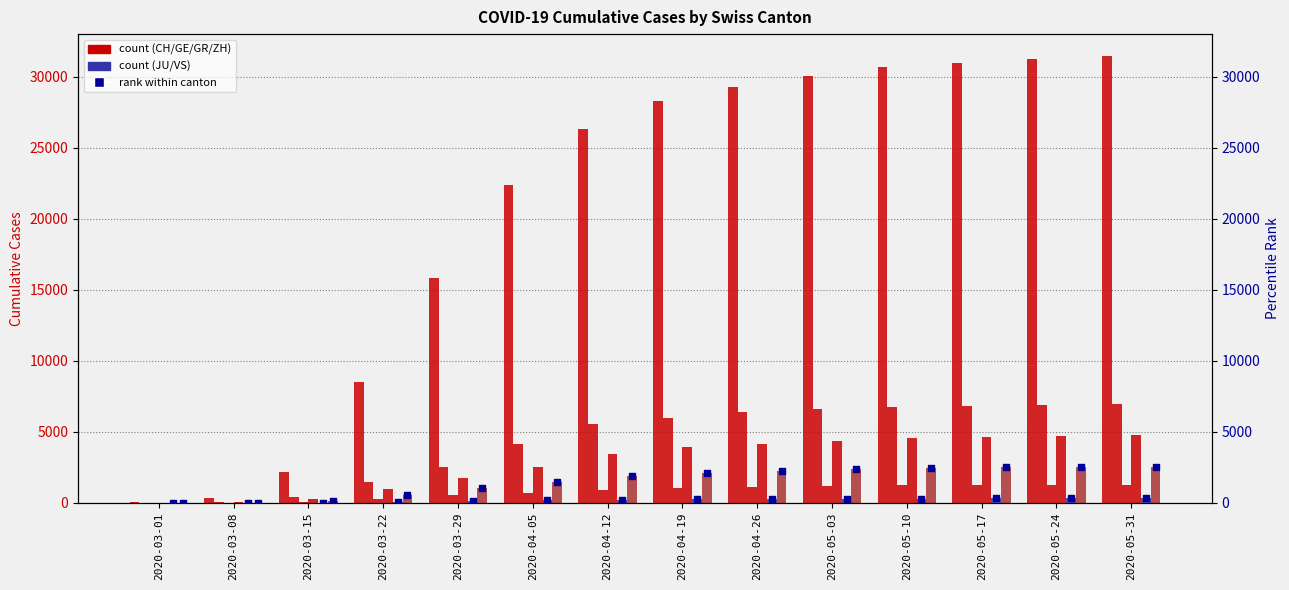

Which series contains the highest Y value?

CH